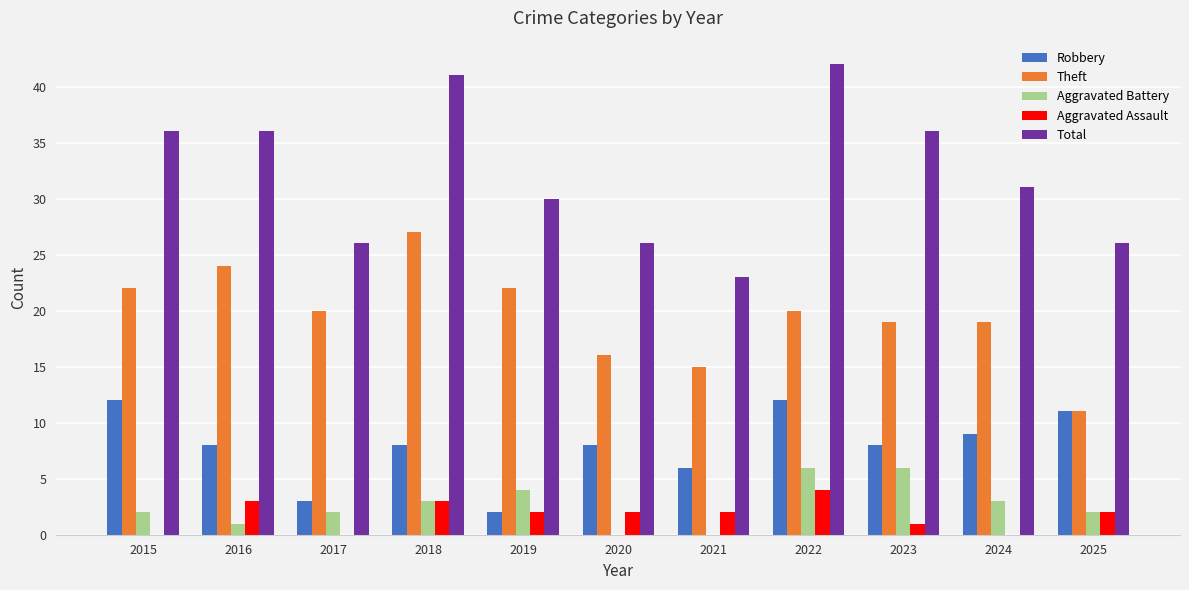

What is the greatest value displayed?

42